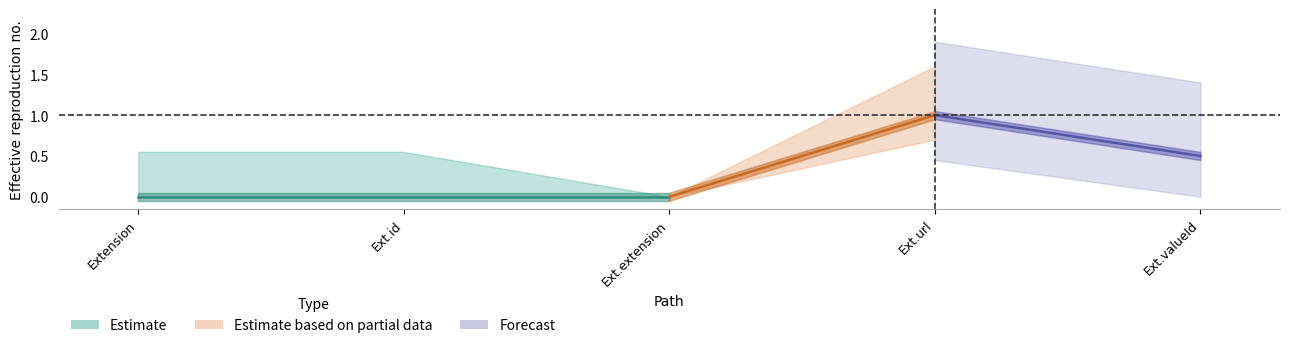

What are all the series names shown in the legend?

Estimate, Estimate based on partial data, Forecast